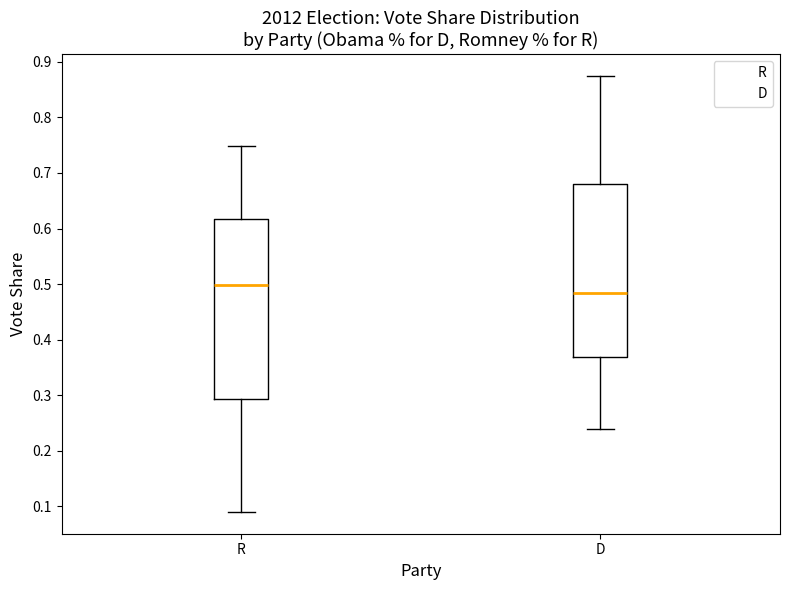

Where is the upper edge of the box for R on the y-axis? The values are not printed on the chart, so give them approximately, as read against the axis.

0.62